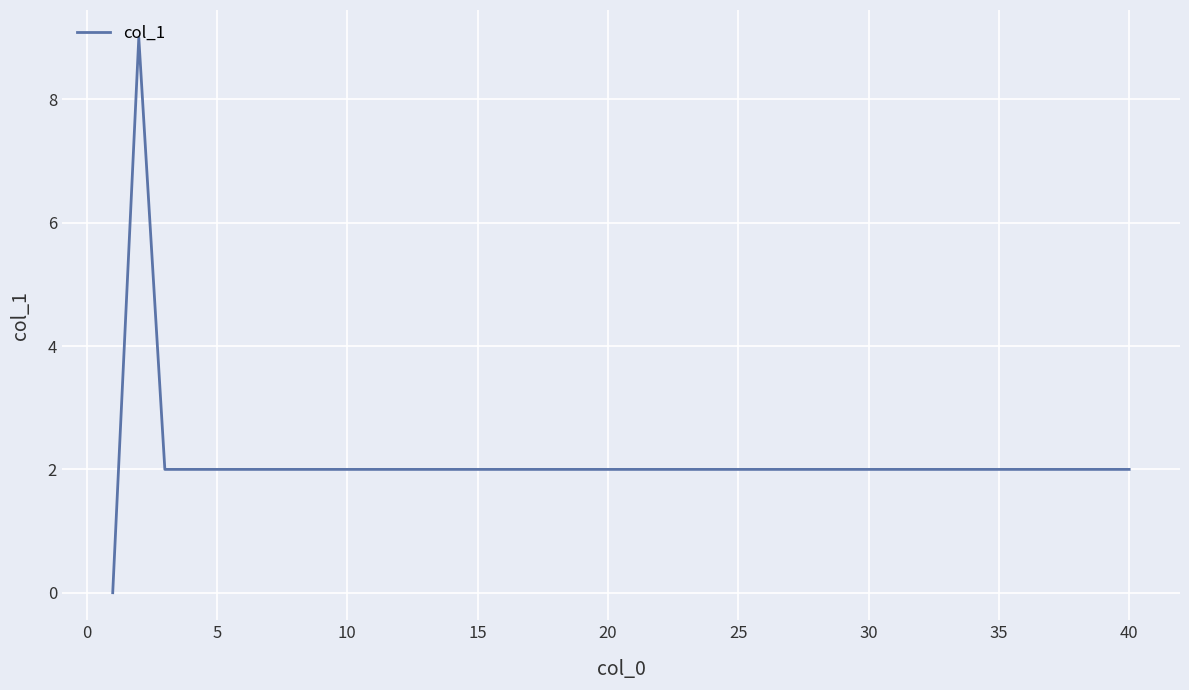

What is the difference between the maximum and minimum values?

9